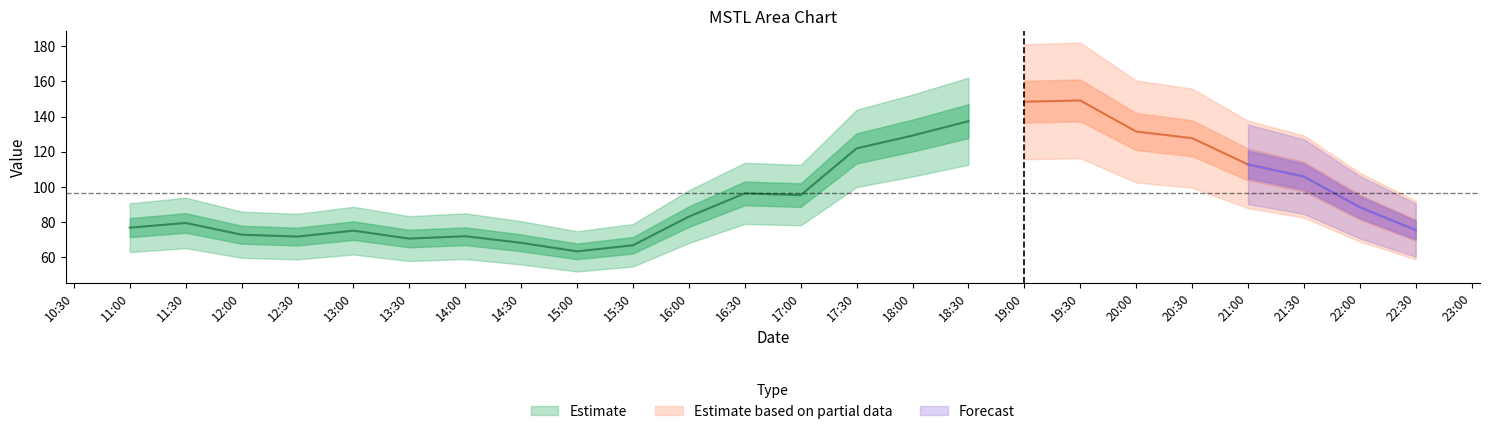

List the labels in order of value, largest first.

2023-10-05 19:30:00, 2023-10-05 19:00:00, 2023-10-05 18:30:00, 2023-10-05 20:00:00, 2023-10-05 18:00:00, 2023-10-05 20:30:00, 2023-10-05 17:30:00, 2023-10-05 21:00:00, 2023-10-05 21:30:00, 2023-10-05 16:30:00, 2023-10-05 17:00:00, 2023-10-05 22:00:00, 2023-10-05 16:00:00, 2023-10-05 11:30:00, 2023-10-05 11:00:00, 2023-10-05 22:30:00, 2023-10-05 13:00:00, 2023-10-05 12:00:00, 2023-10-05 14:00:00, 2023-10-05 12:30:00, 2023-10-05 13:30:00, 2023-10-05 14:30:00, 2023-10-05 15:30:00, 2023-10-05 15:00:00